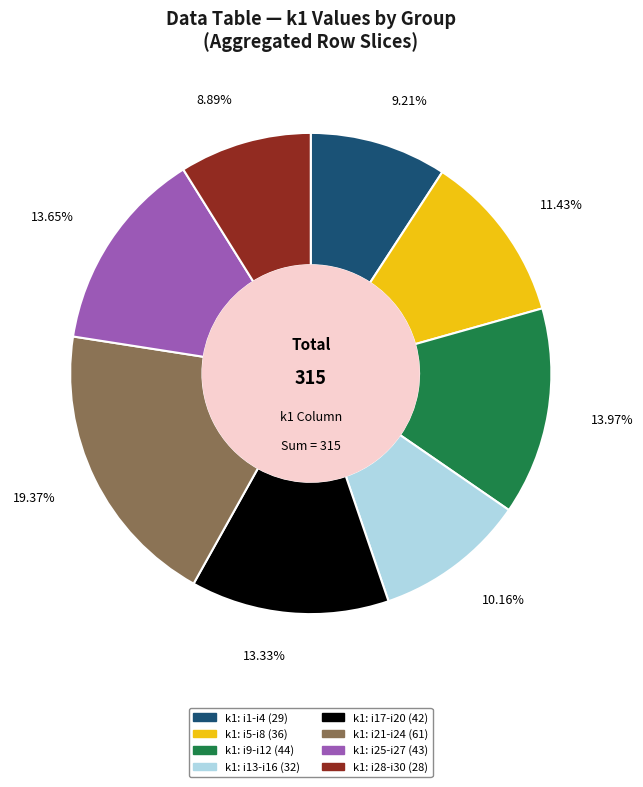

Is there a majority slice in this chart?

No